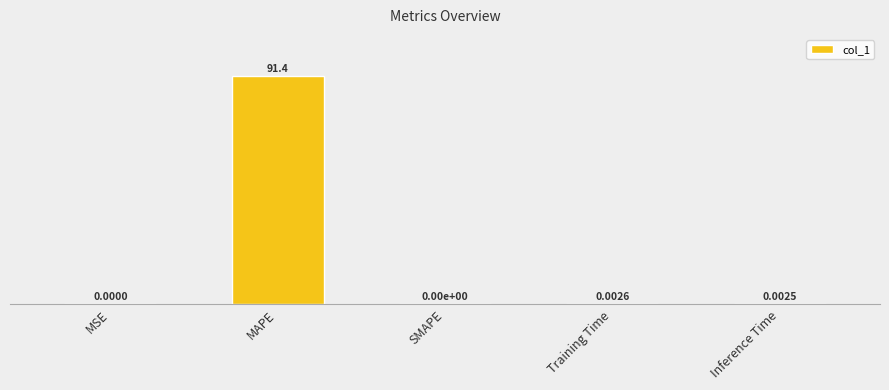

Between MAPE and SMAPE, which is larger?

MAPE